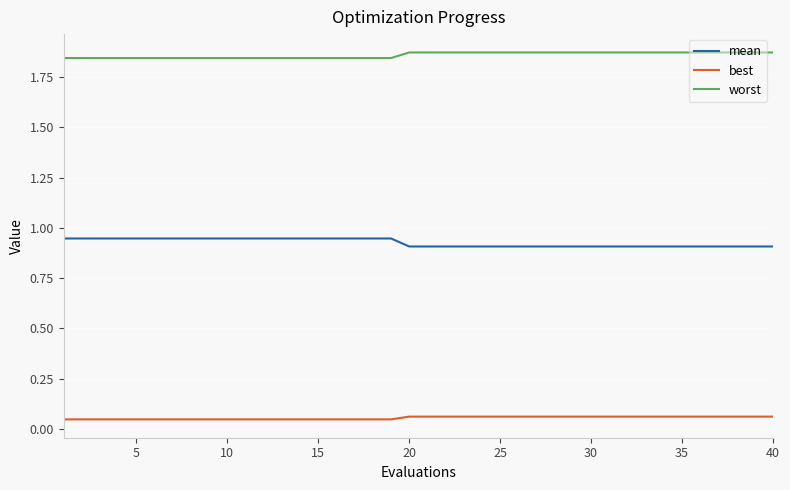

True or false: worst and mean cross at least once.

False